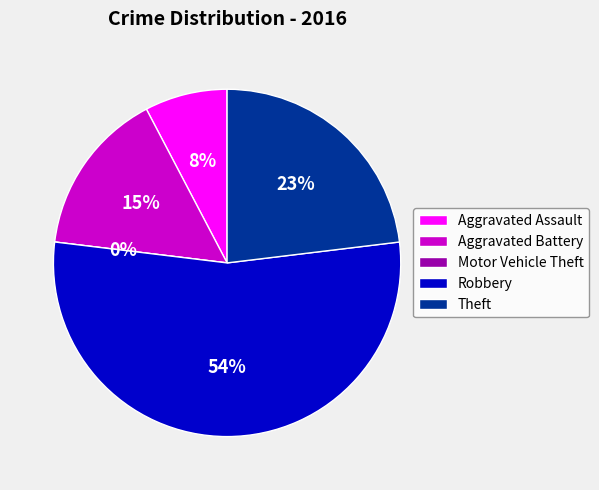

To the nearest percent, what is the difference between the largest and smallest slice percentages?

54%